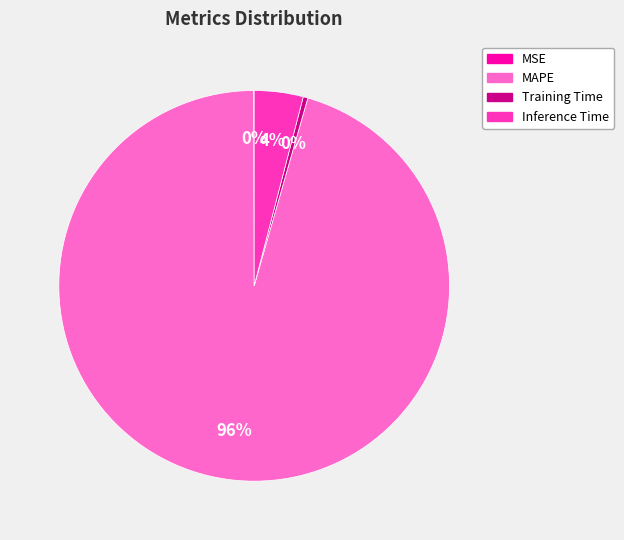

True or false: Inference Time accounts for 4% of the total.

True